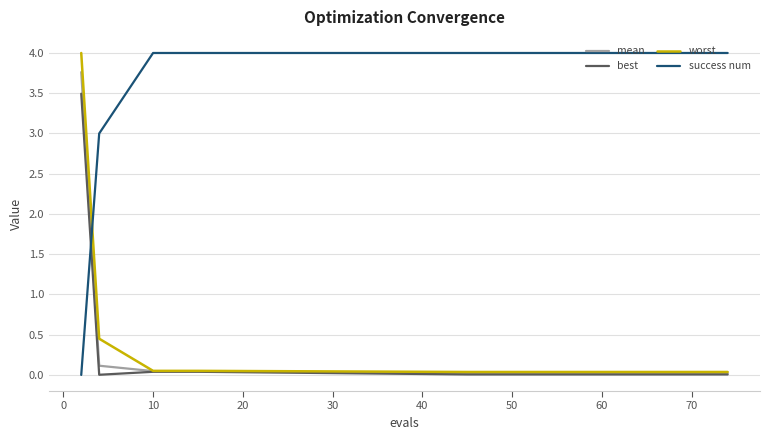

Which series has the largest total across all categories?

success num